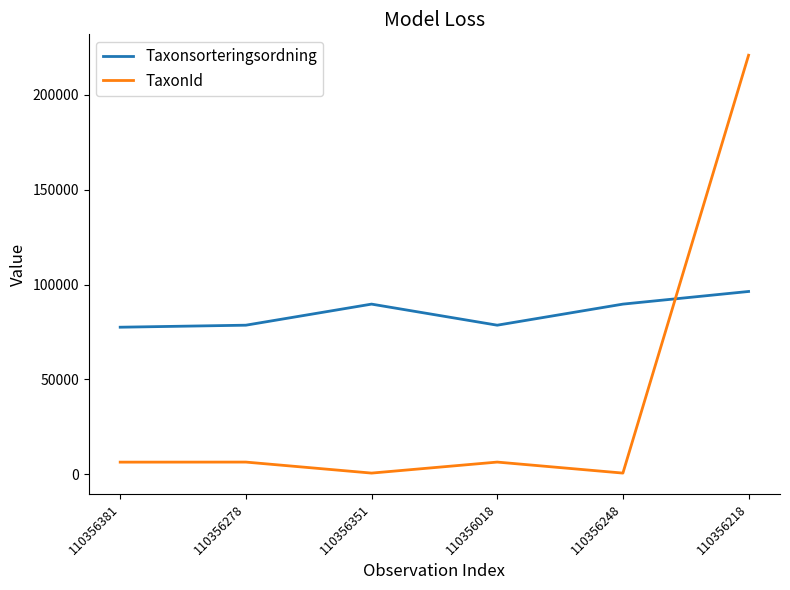

Between 110356278 and 110356248, which series saw the biggest shift?

Taxonsorteringsordning